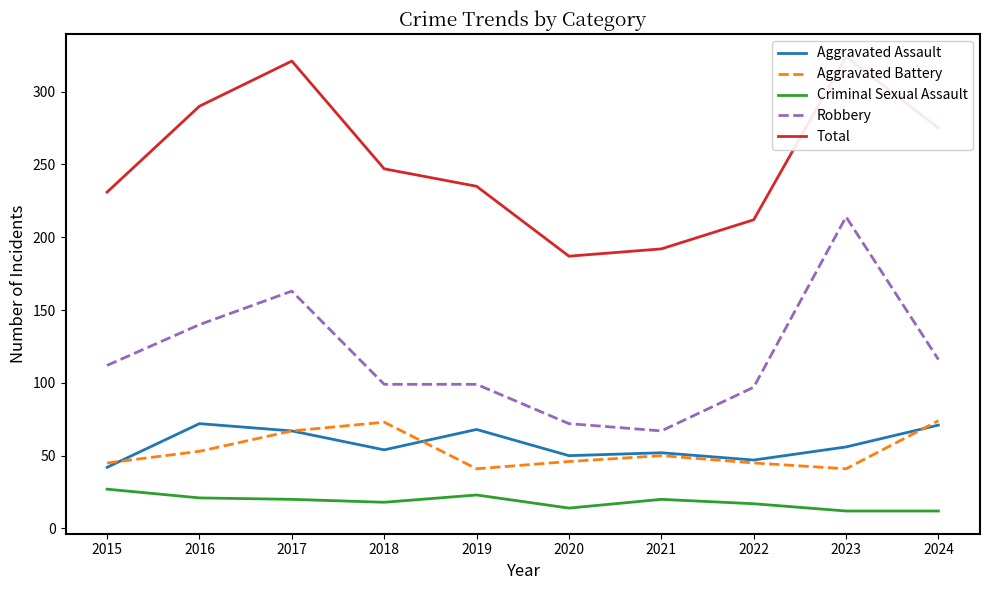

What value does the Aggravated Assault series have at 2017?

67